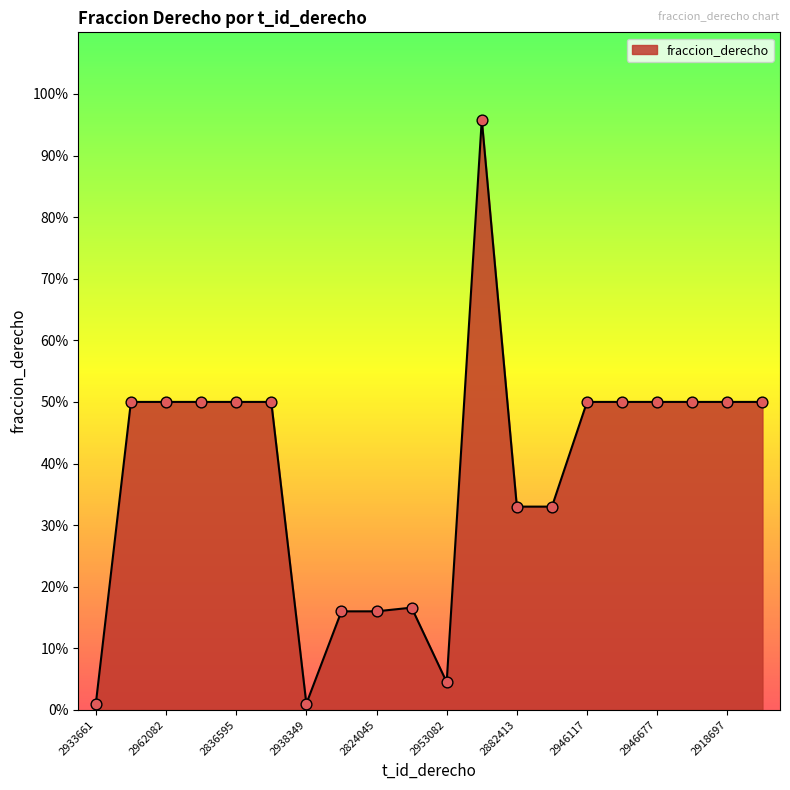

Is this an area chart (filled region under the line)?

Yes